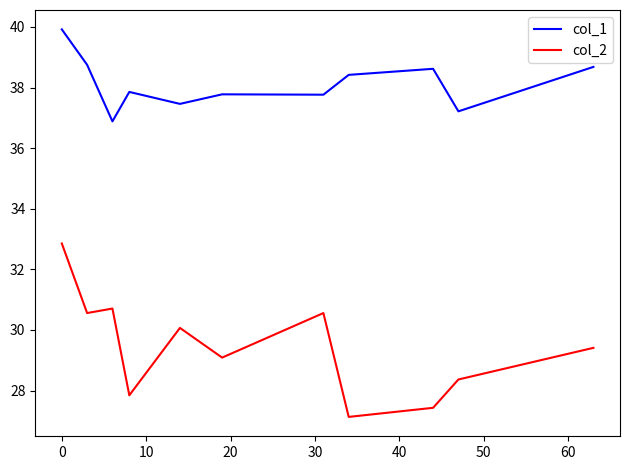

Rank the series by their maximum value, from lowest to highest.

col_2, col_1